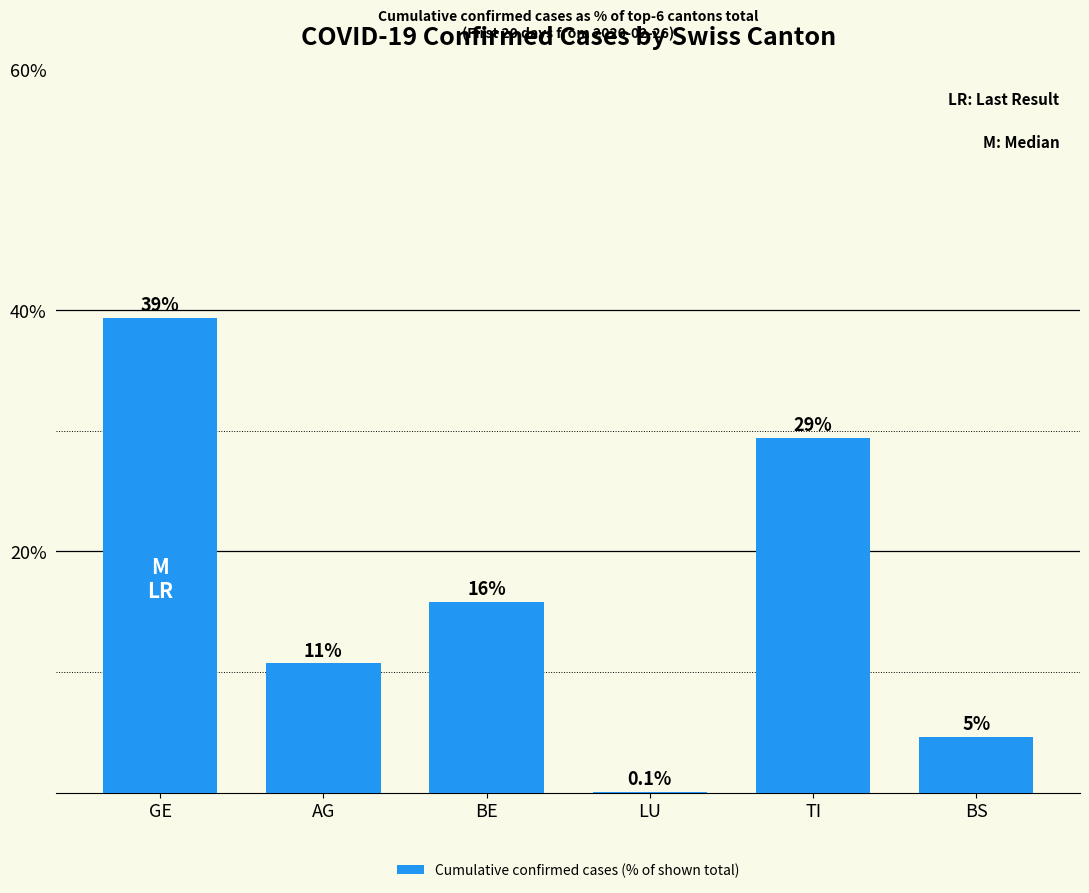

What position from the left is LU?

4